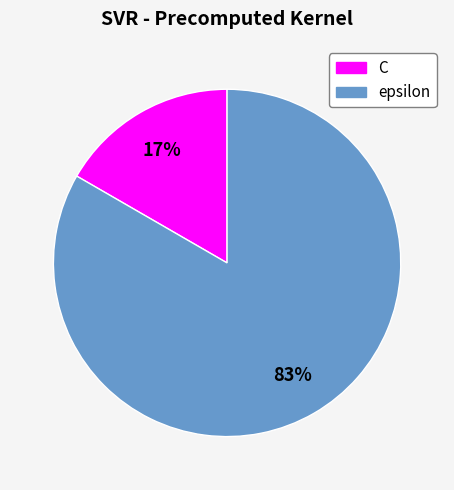

Which category has the smallest portion of the pie?

C